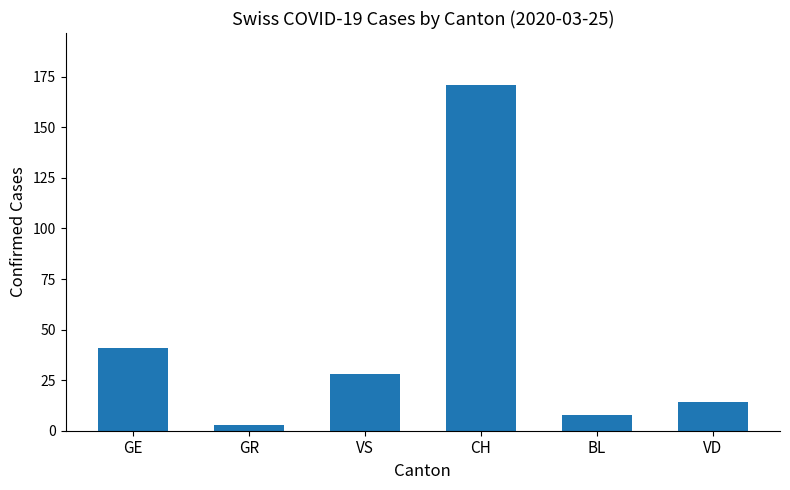

Reading left to right, list all the values displayed in this chart.

GE=41	GR=3	VS=28	CH=171	BL=8	VD=14